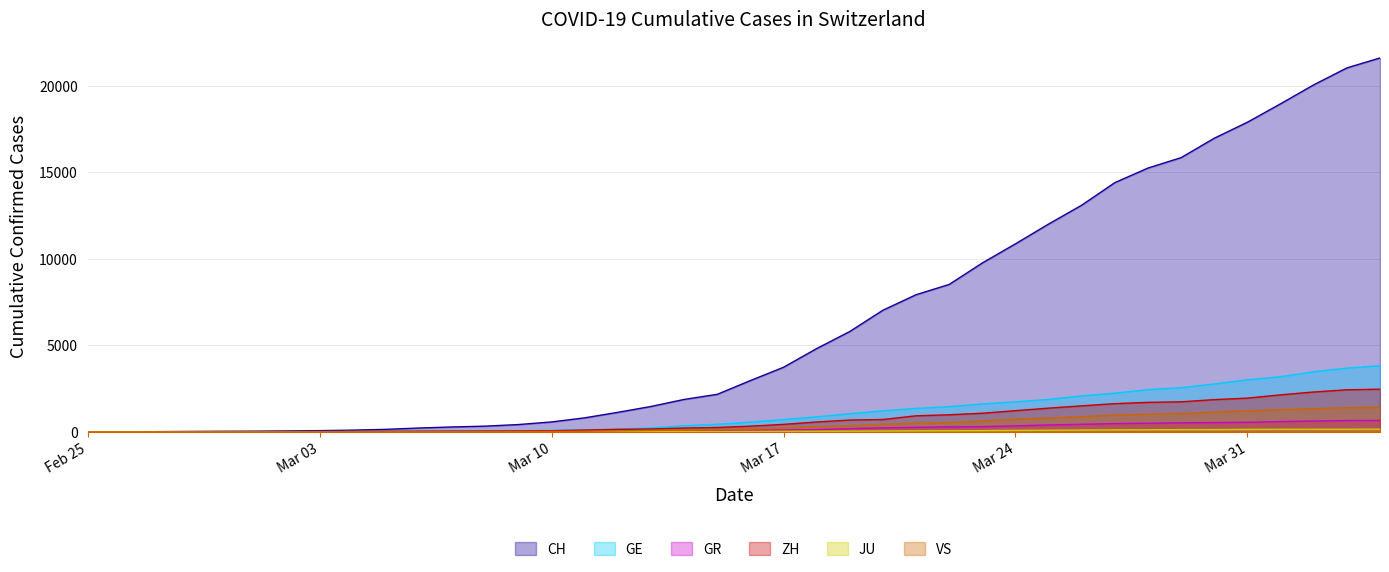

What are all the series names shown in the legend?

CH, GE, GR, ZH, JU, VS